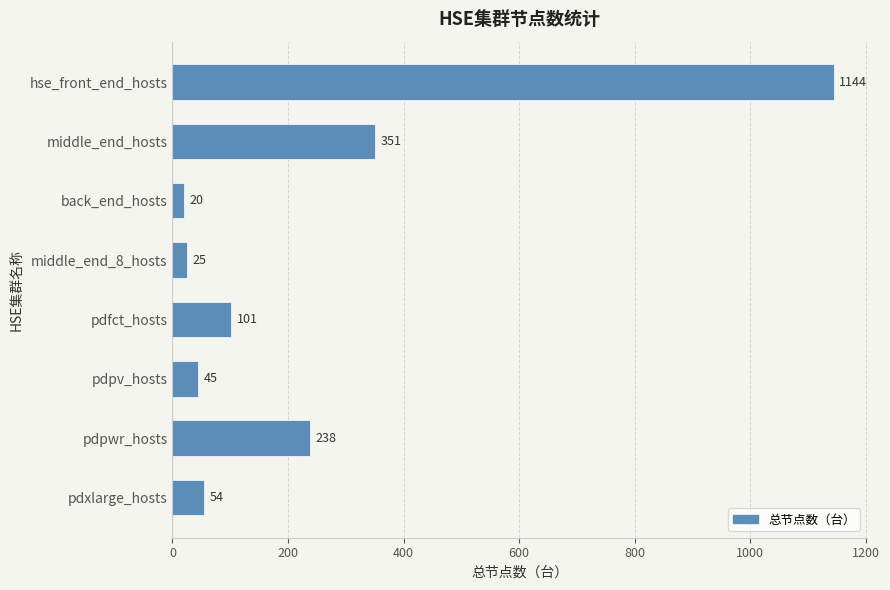

Reading top to bottom, transcribe all the data shown in this chart.

hse_front_end_hosts=1144	middle_end_hosts=351	back_end_hosts=20	middle_end_8_hosts=25	pdfct_hosts=101	pdpv_hosts=45	pdpwr_hosts=238	pdxlarge_hosts=54